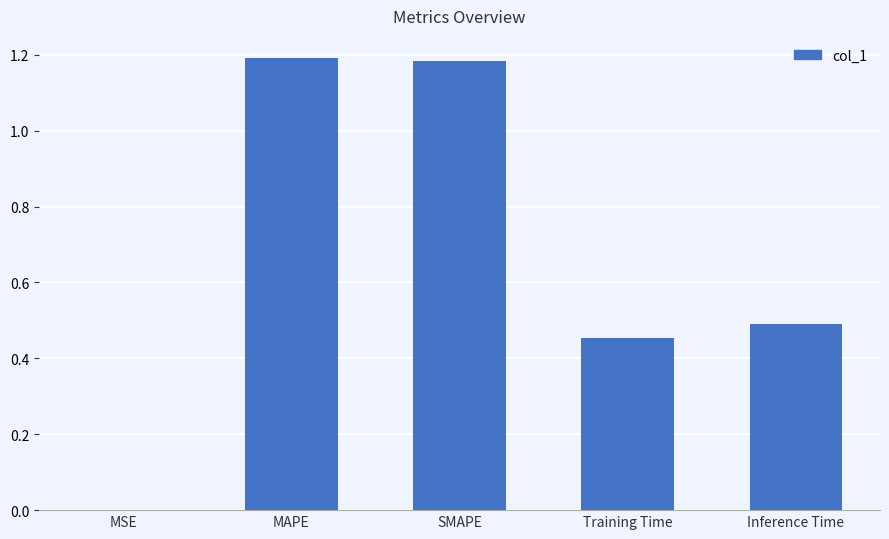

Between MSE and Training Time, which is larger?

Training Time